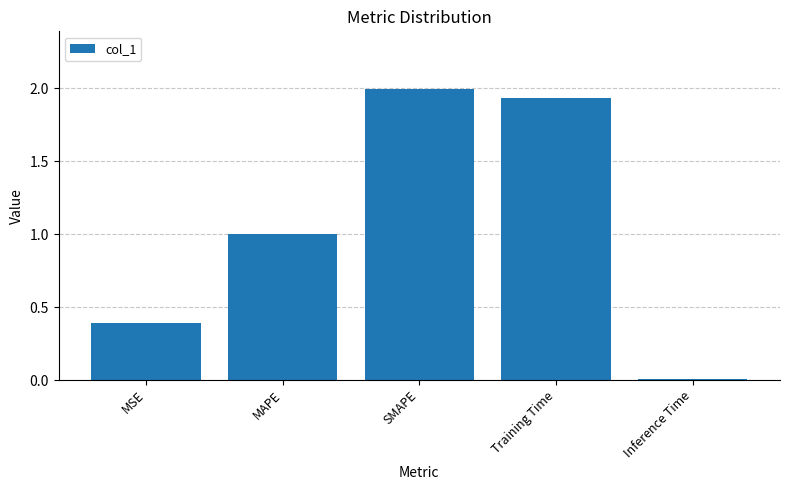

List the labels in order of value, smallest first.

Inference Time, MSE, MAPE, Training Time, SMAPE